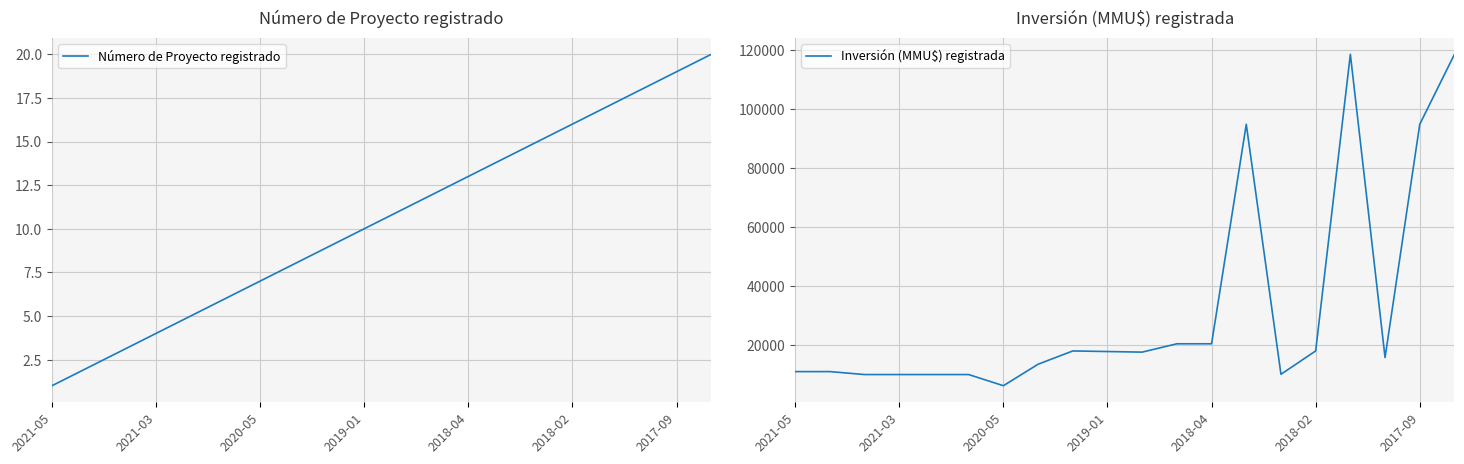

What is the label of the 8th point from the left?

7